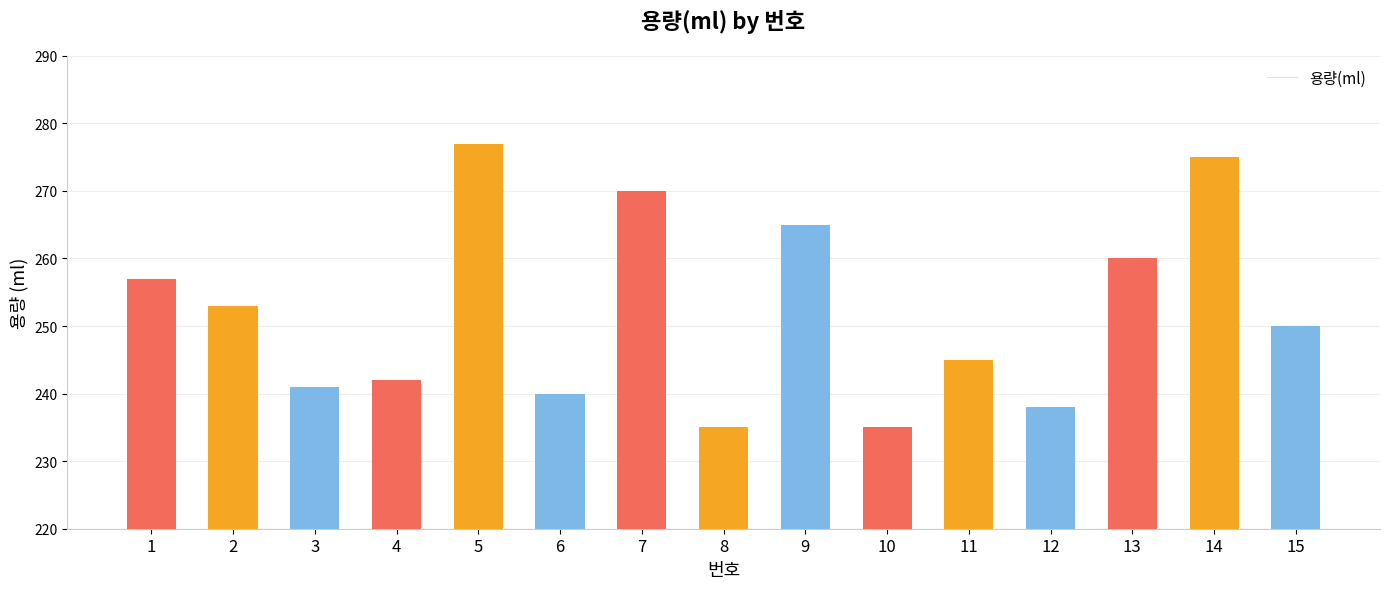

Which category has the highest value across all series?

5